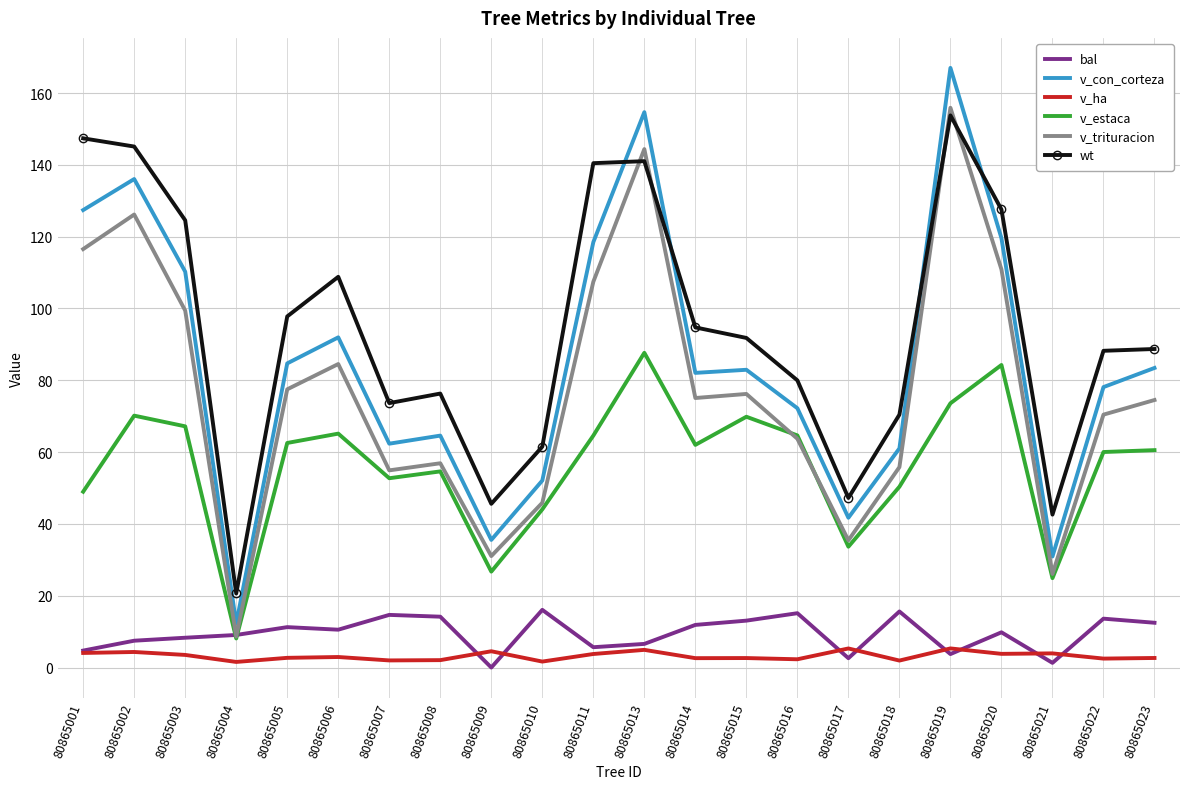

What is the maximum value for v_con_corteza?

167.0